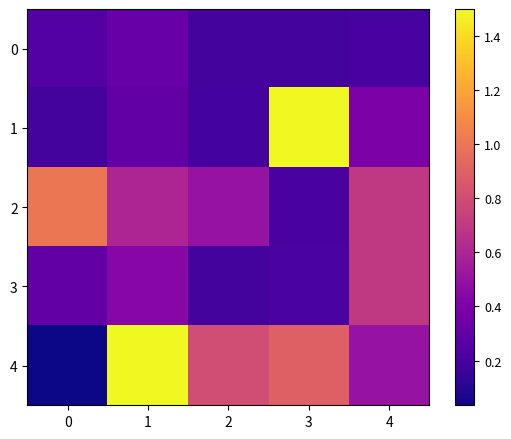

What is the difference between the highest and lowest values at 1?

1.2